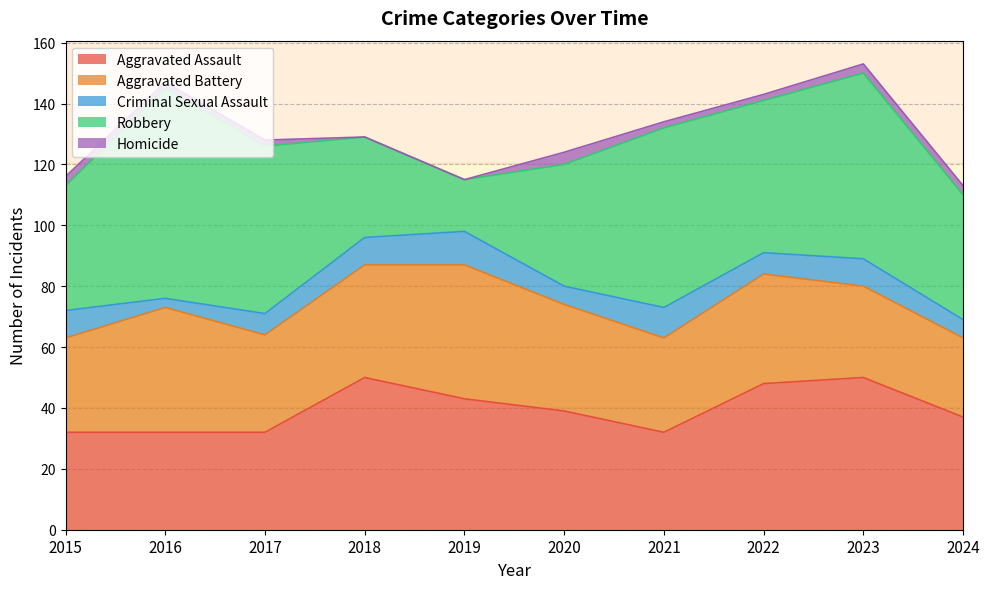

What is the difference between the second highest and minimum values in the Aggravated Assault series?

18